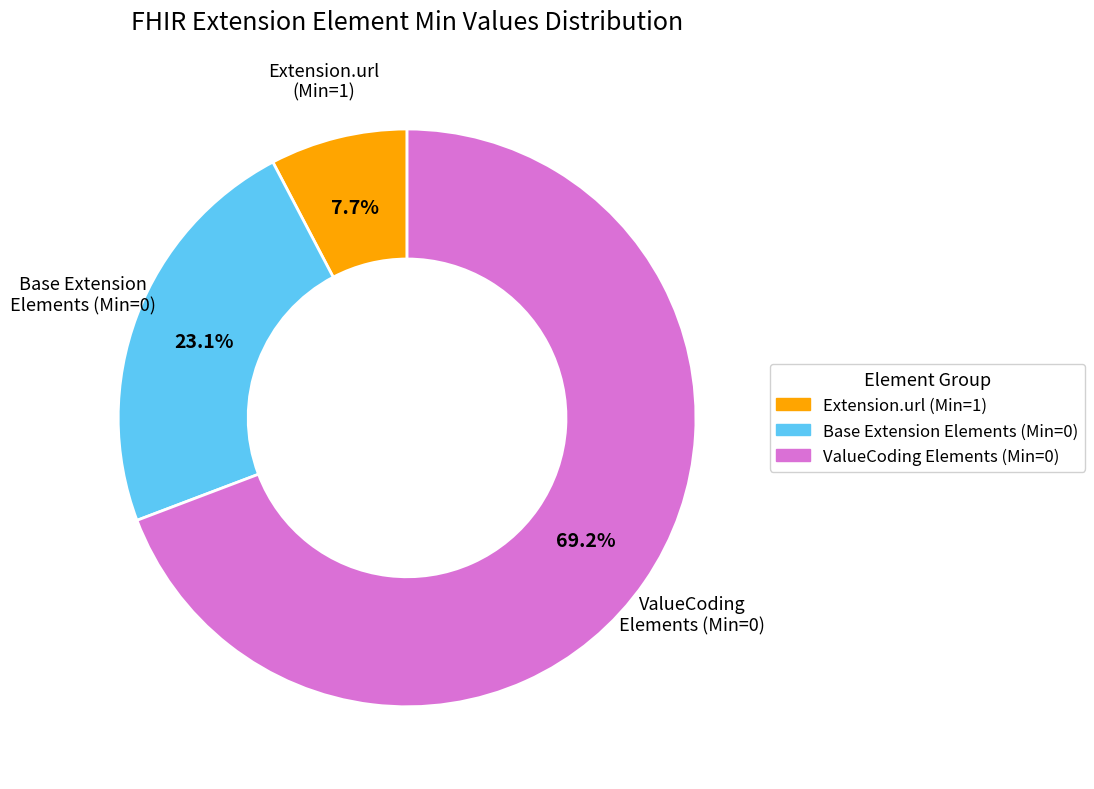

Is there a majority slice in this chart?

Yes